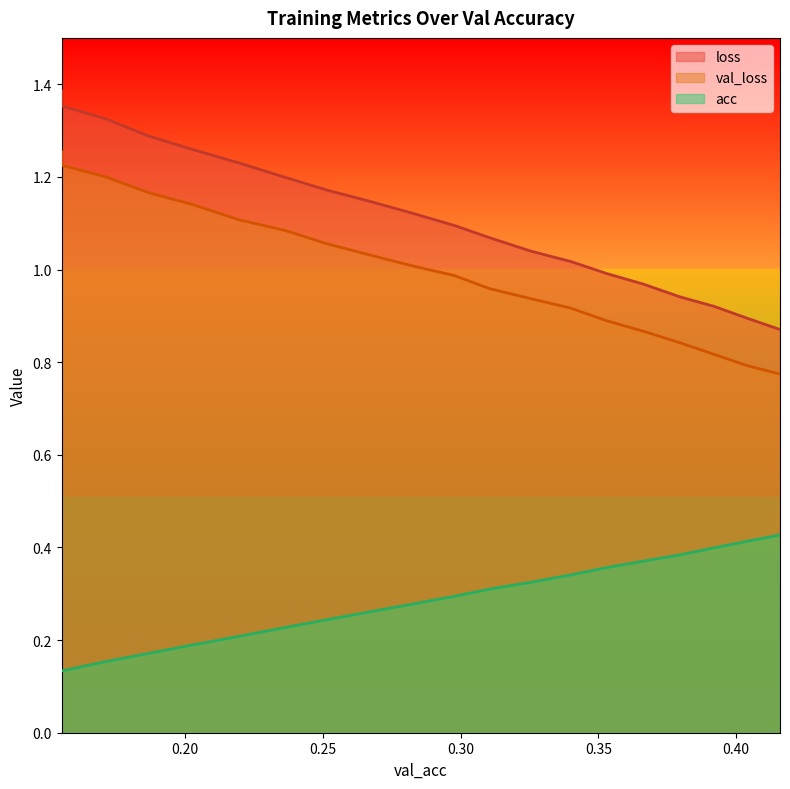

What is the sum of all loss values?

22.3